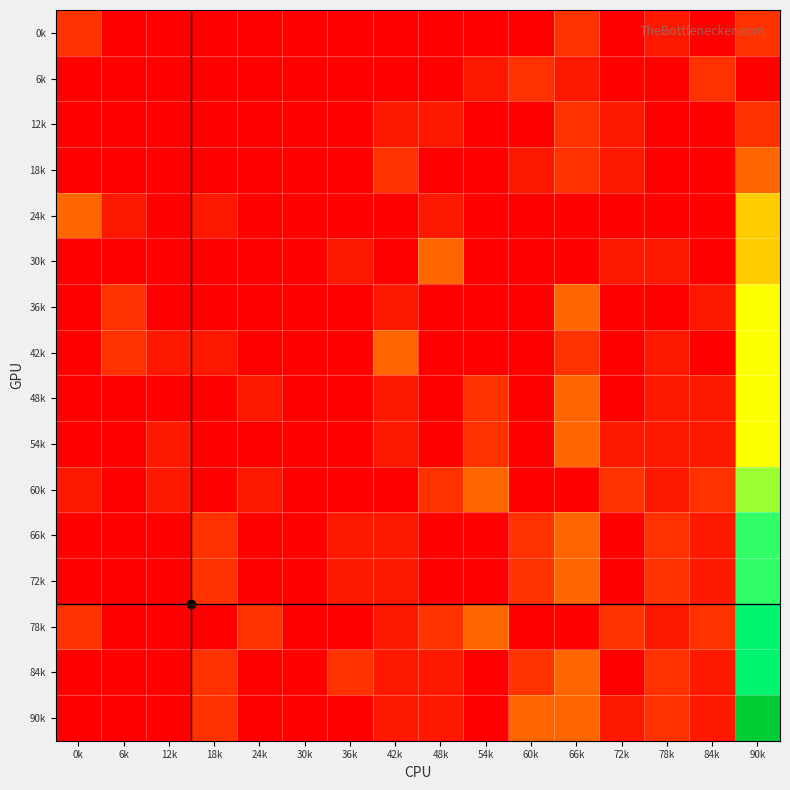

Which label corresponds to the largest value in the chart?

90k